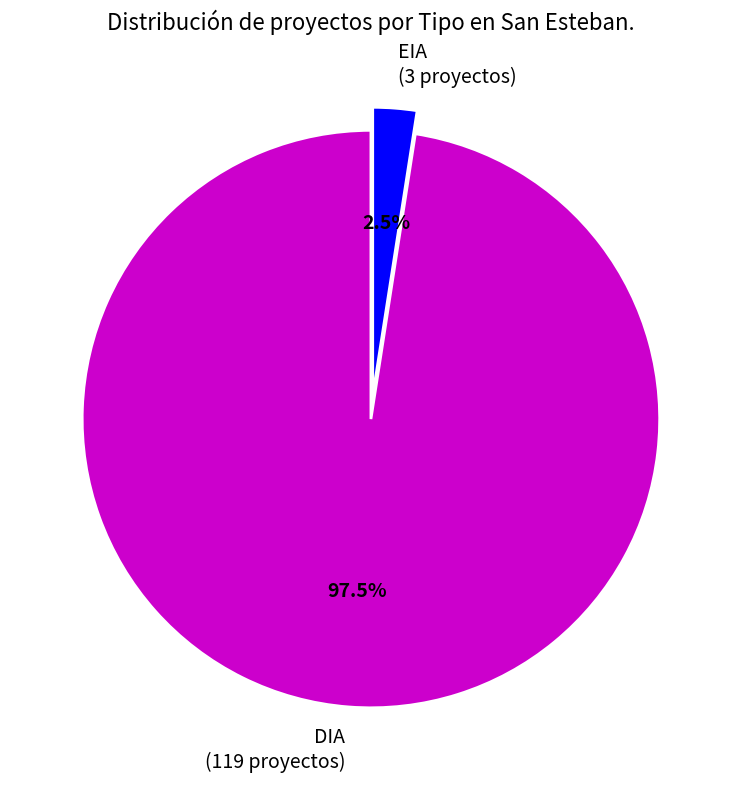

What is the total percentage of EIA (3 proyectos) and DIA (119 proyectos)?

100.0%